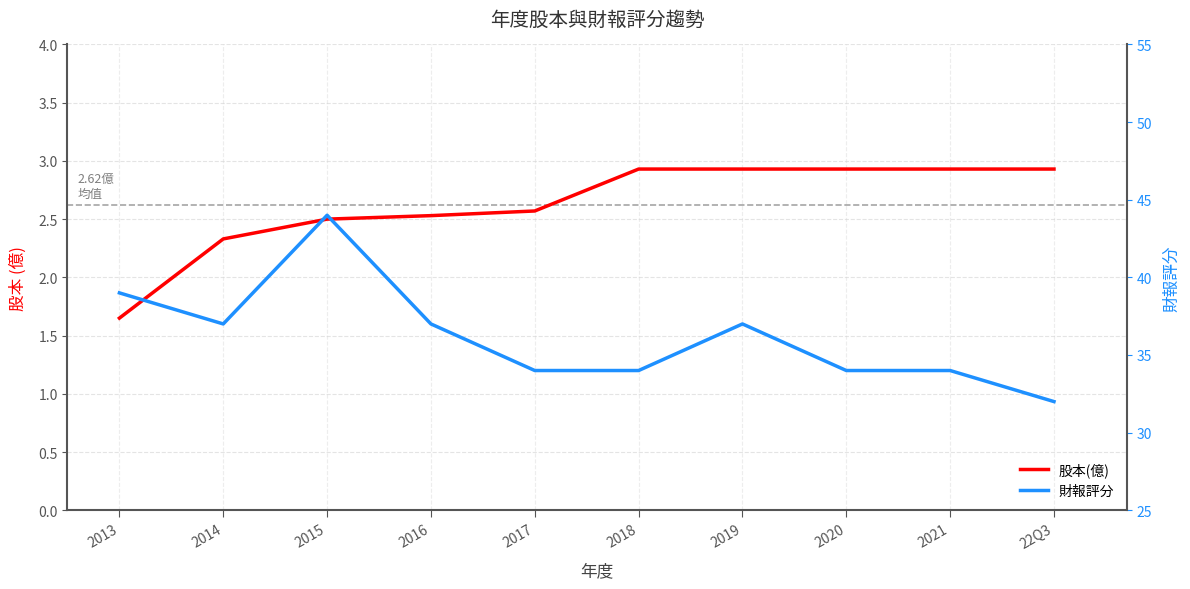

How many lines are shown in the chart?

2